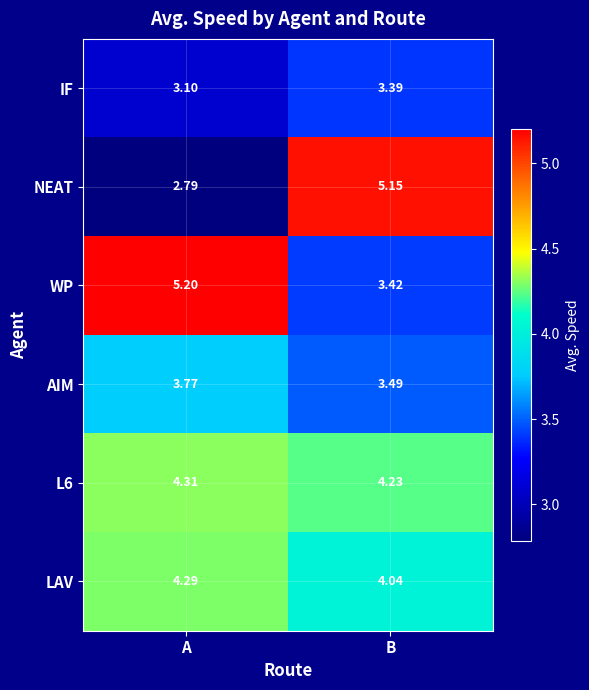

What is the minimum value shown in the chart?

2.8